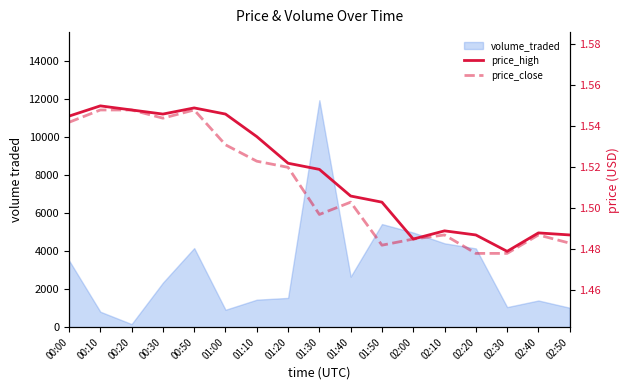

Which series has the largest total across all categories?

price_high